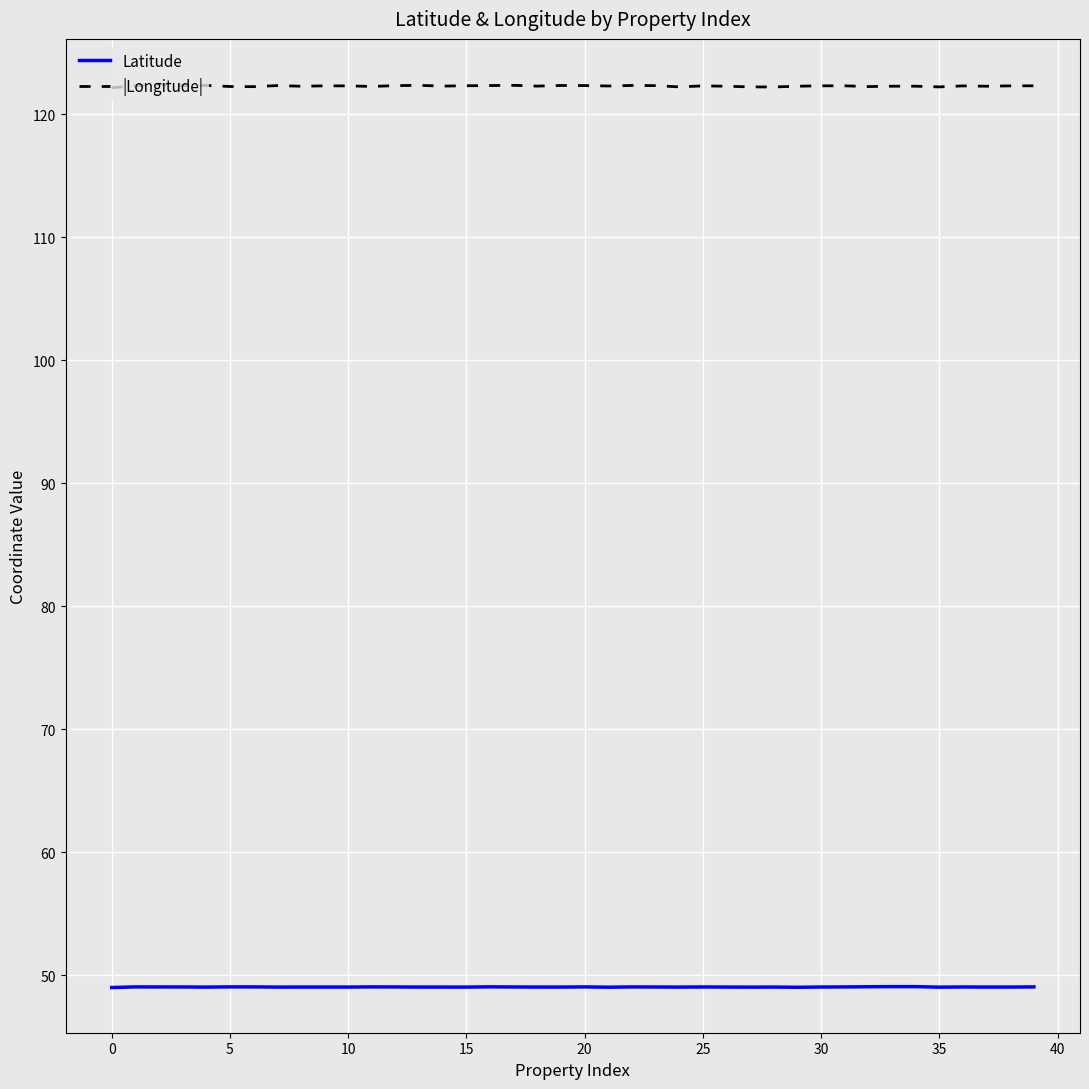

Rank the series by their maximum value, from highest to lowest.

|Longitude|, Latitude